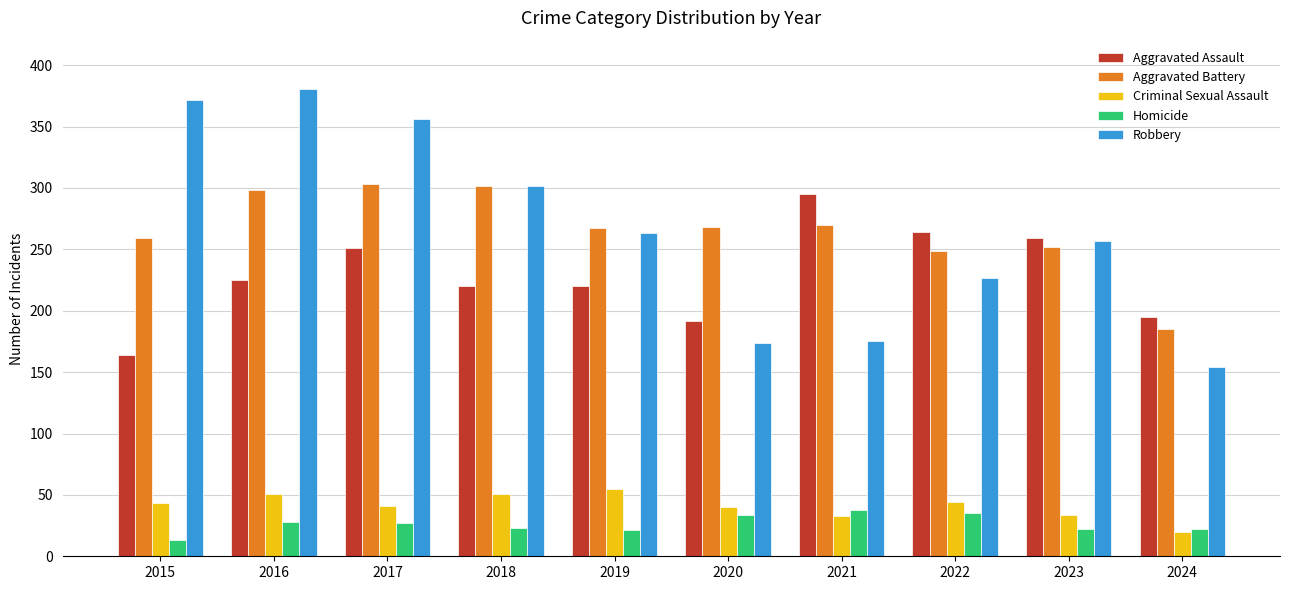

Rank the series by their maximum value, from highest to lowest.

Robbery, Aggravated Battery, Aggravated Assault, Criminal Sexual Assault, Homicide